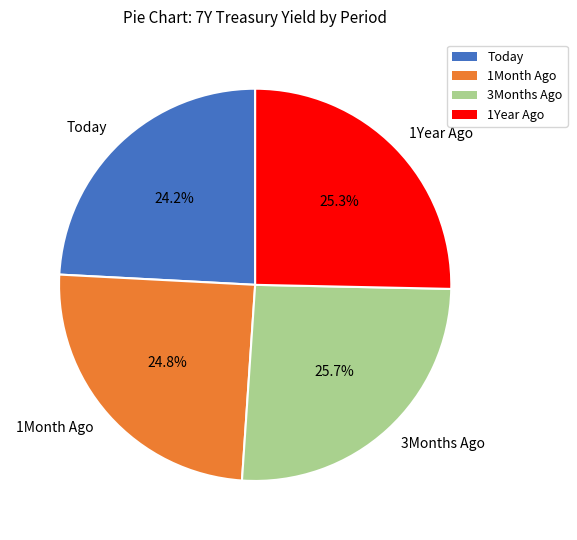

What is the smallest slice in the pie chart?

Today